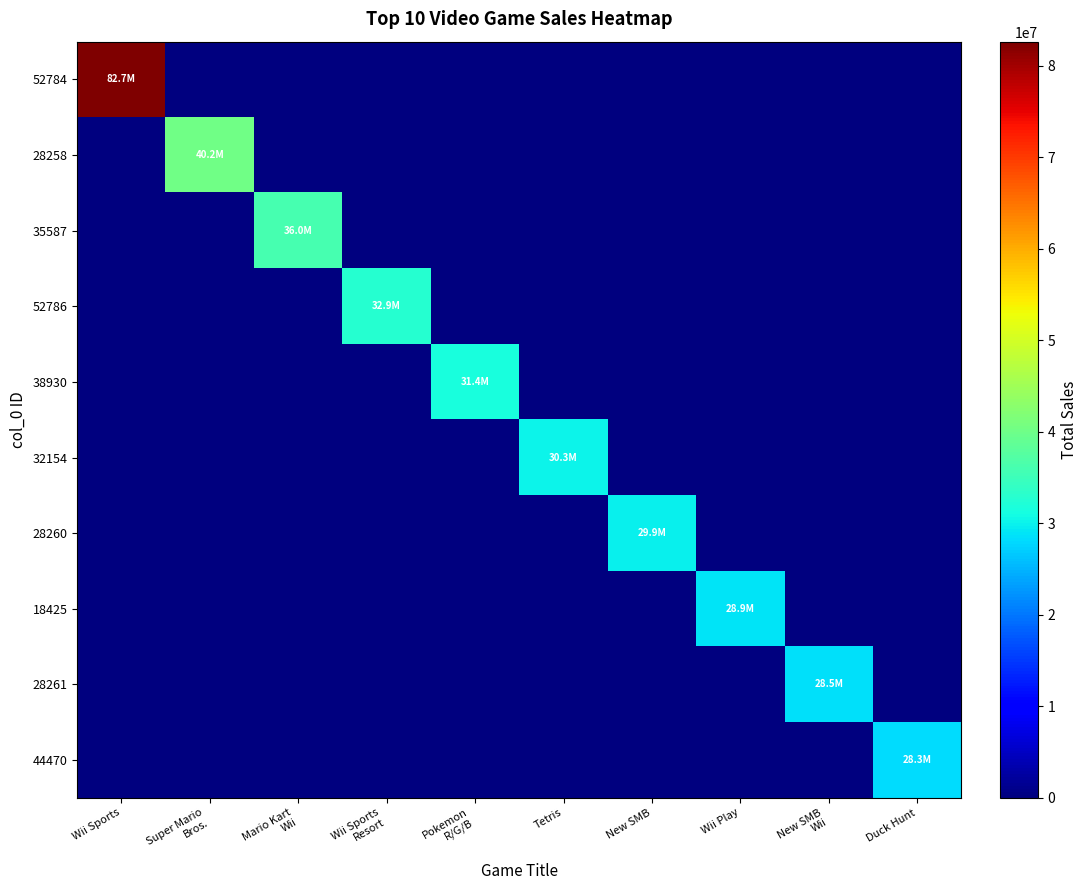

At which category is the sum across all series the highest?

Wii Sports